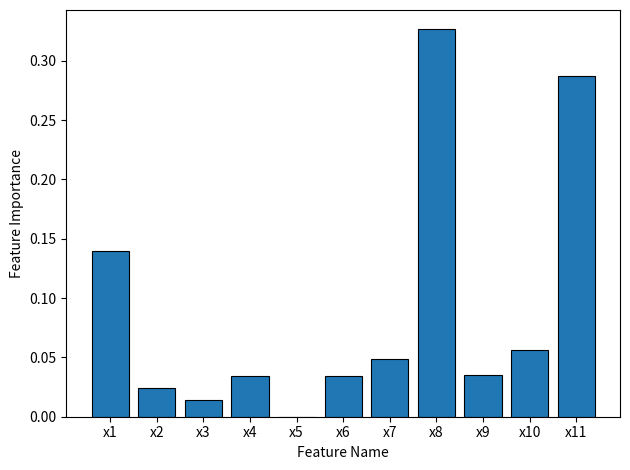

What is the change in value from x3 to x11?

+0.3